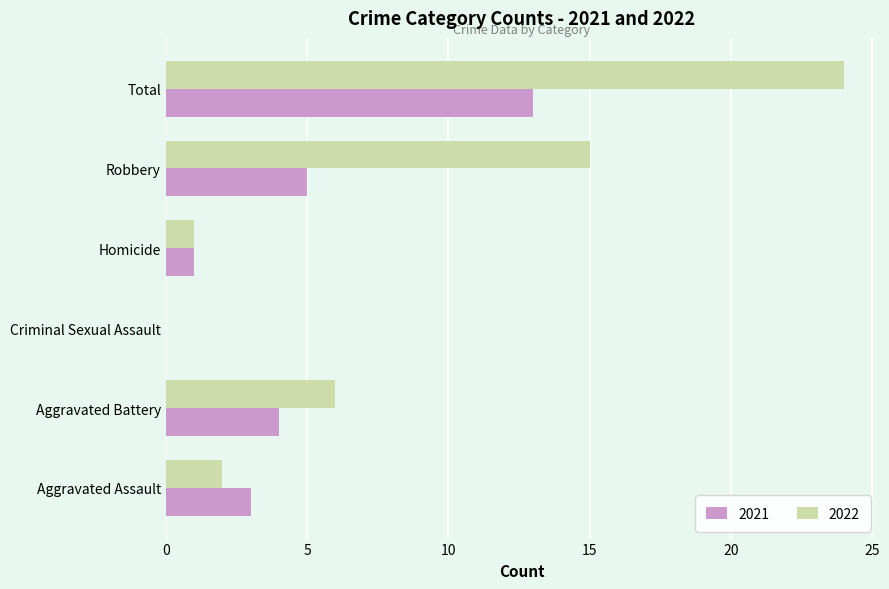

What is the sum of the 2021 values at Robbery and Criminal Sexual Assault?

5